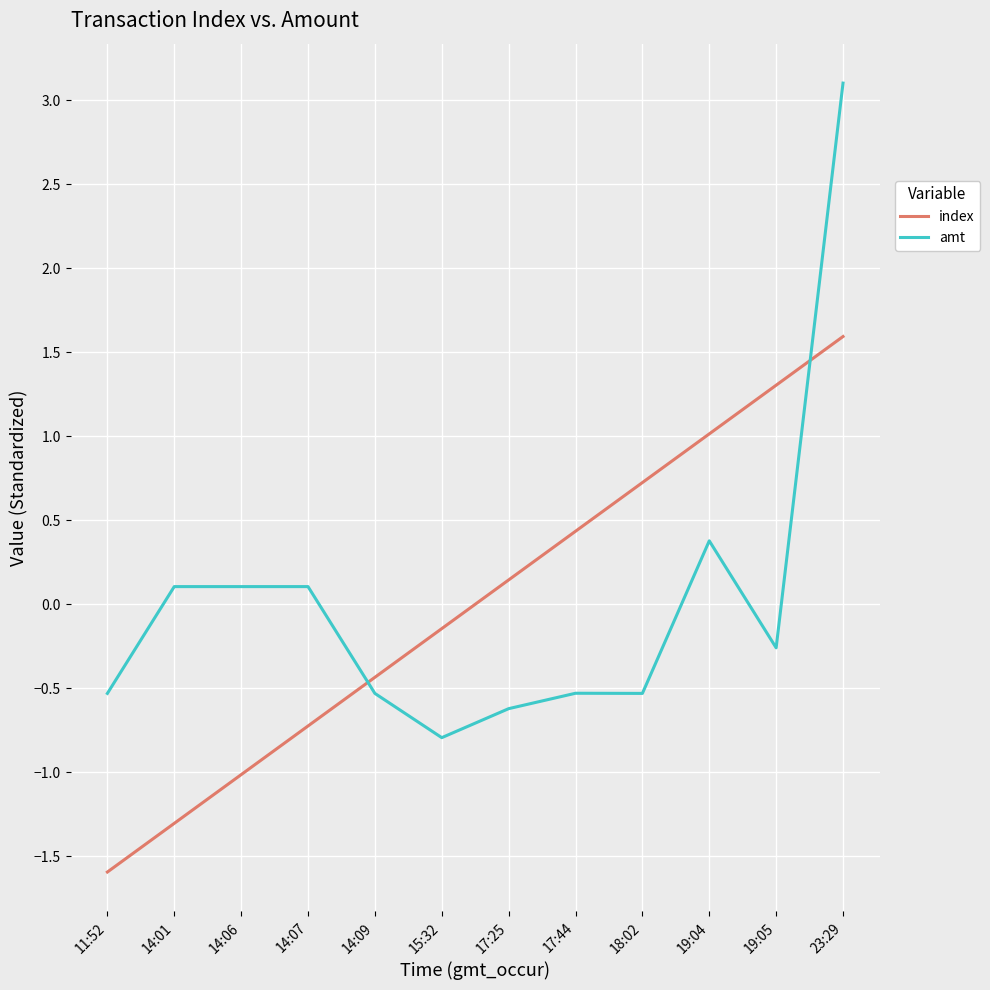

How many series are shown in this chart?

2